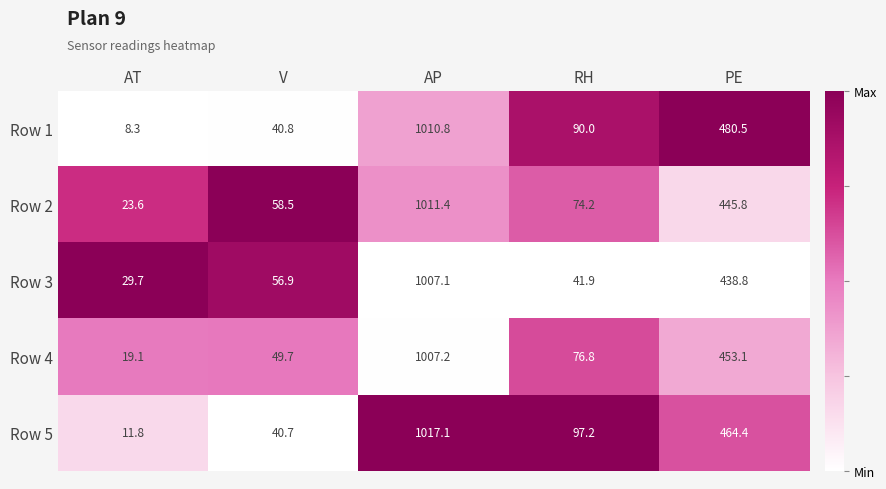

What is the approximate value of Row 1 at V?

40.8